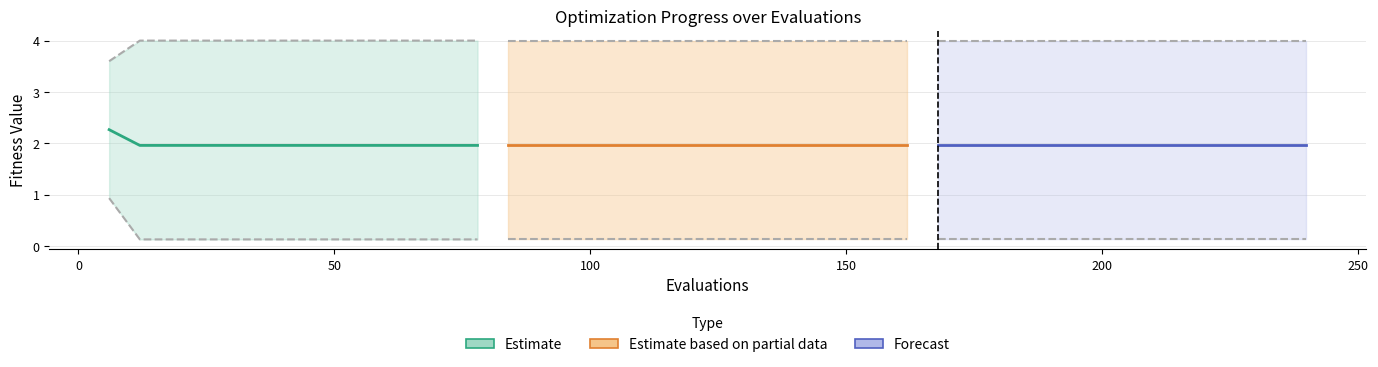

Does the chart display data point markers on the line(s)?

No